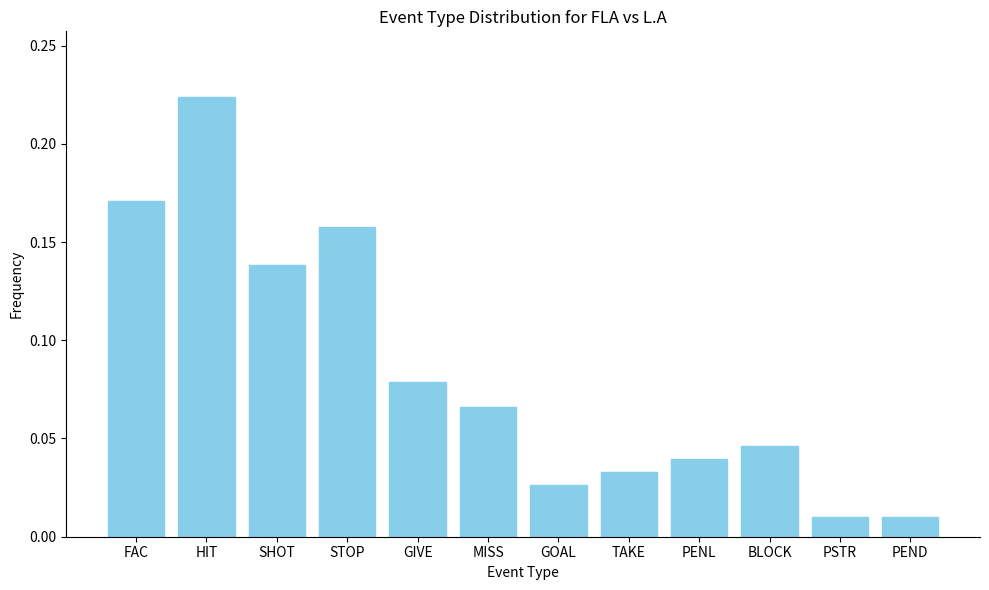

What is the label of the 8th bar from the right?

GIVE